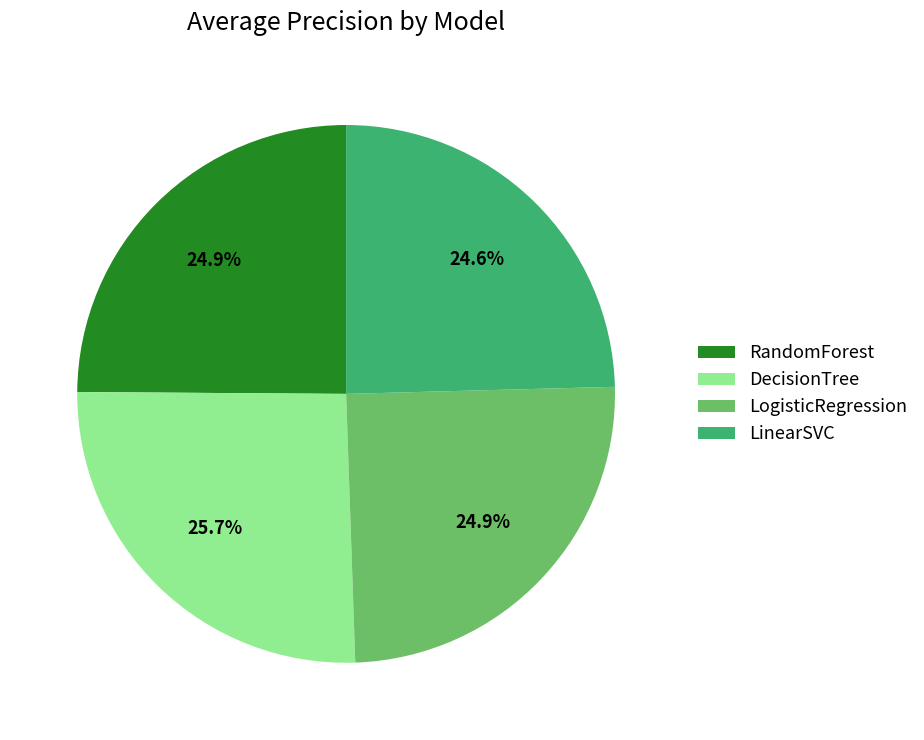

What is the largest slice in the pie chart?

DecisionTree